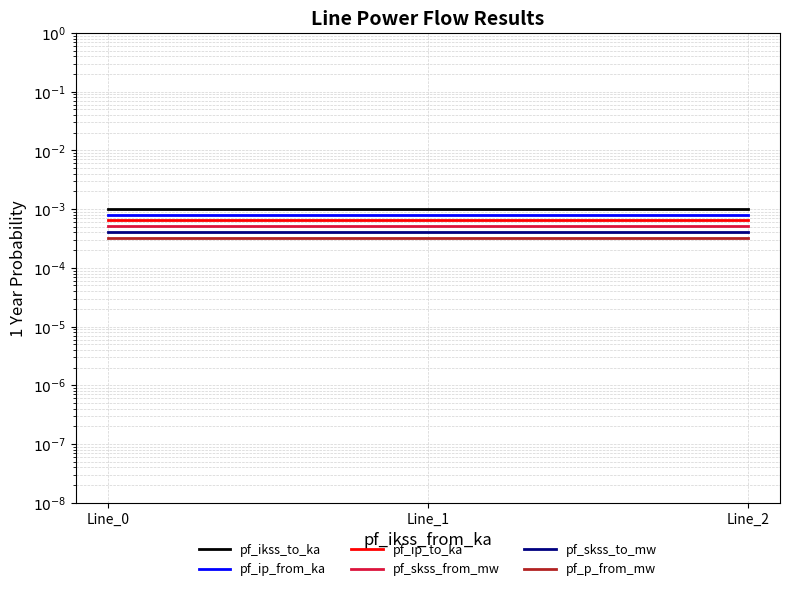

How many lines are shown in the chart?

6